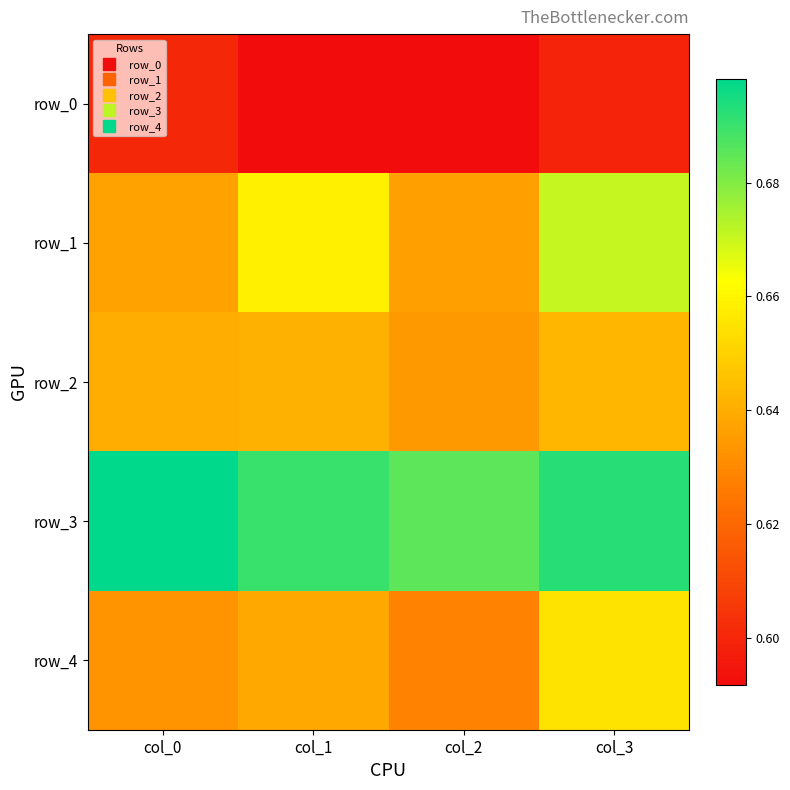

What is the spread (max minus min) of values at col_0?

0.1